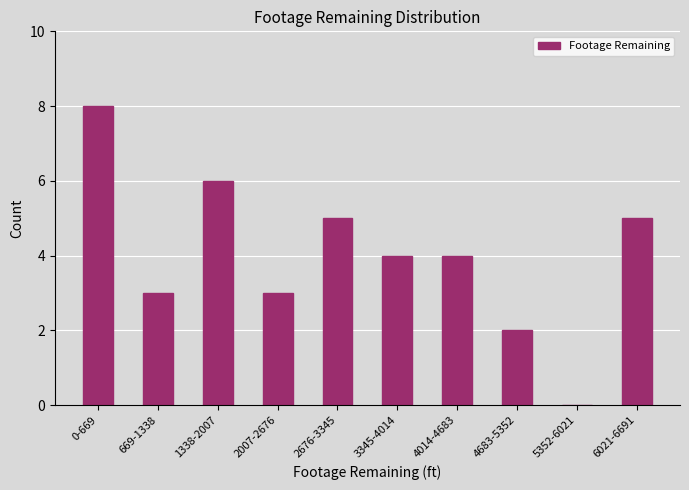

Reading left to right, what are all the values shown in this chart?

0-669=8	669-1338=3	1338-2007=6	2007-2676=3	2676-3345=5	3345-4014=4	4014-4683=4	4683-5352=2	5352-6021=0	6021-6691=5